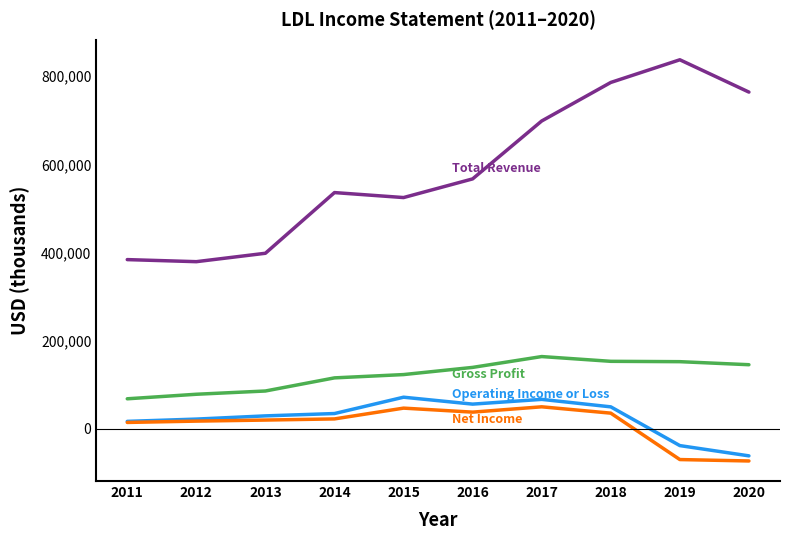

What is the difference between the highest and lowest values at 2014?

514000